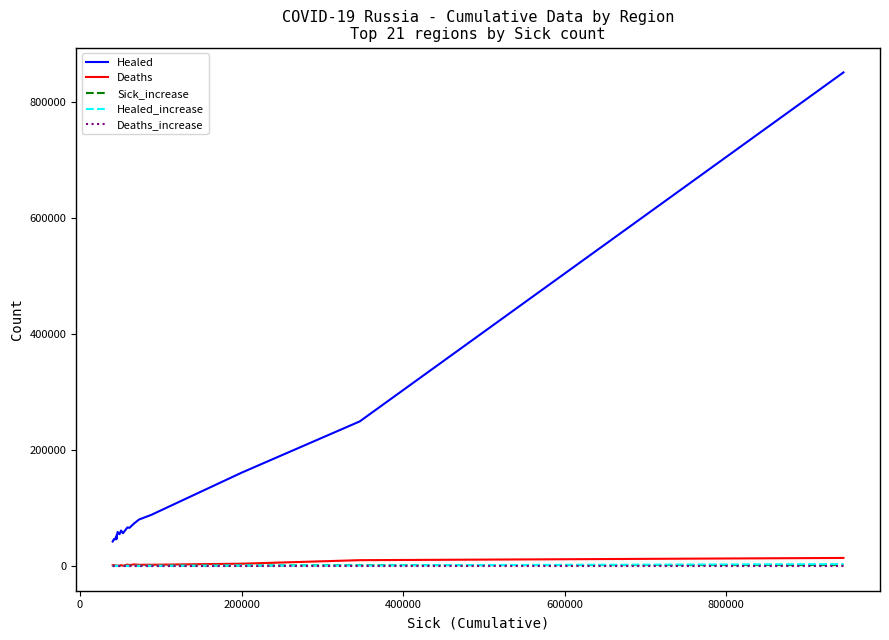

At how many categories does at least one series exceed 151210?

3